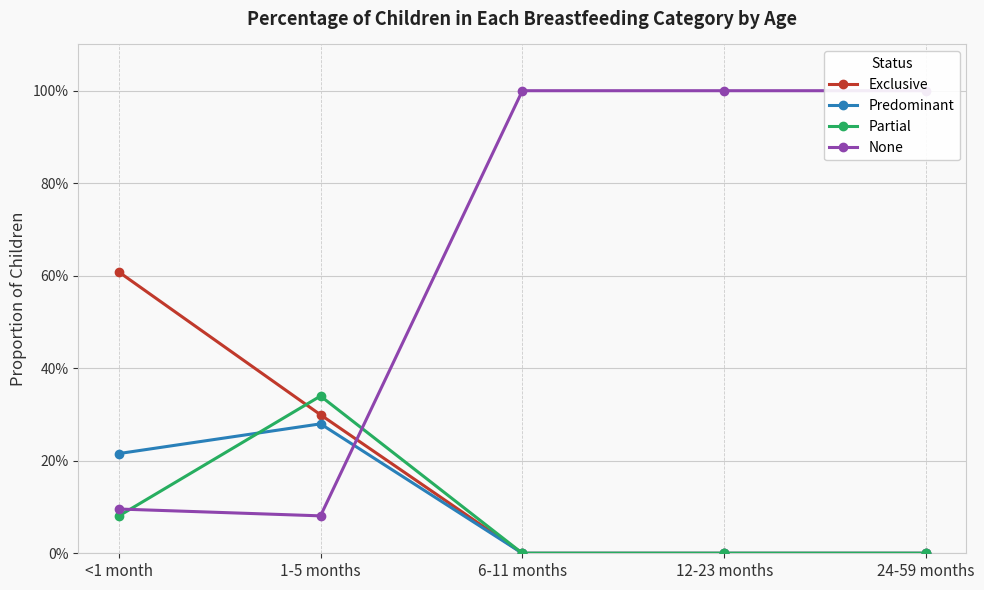

What is the total value across all series at <1 month?

1.0